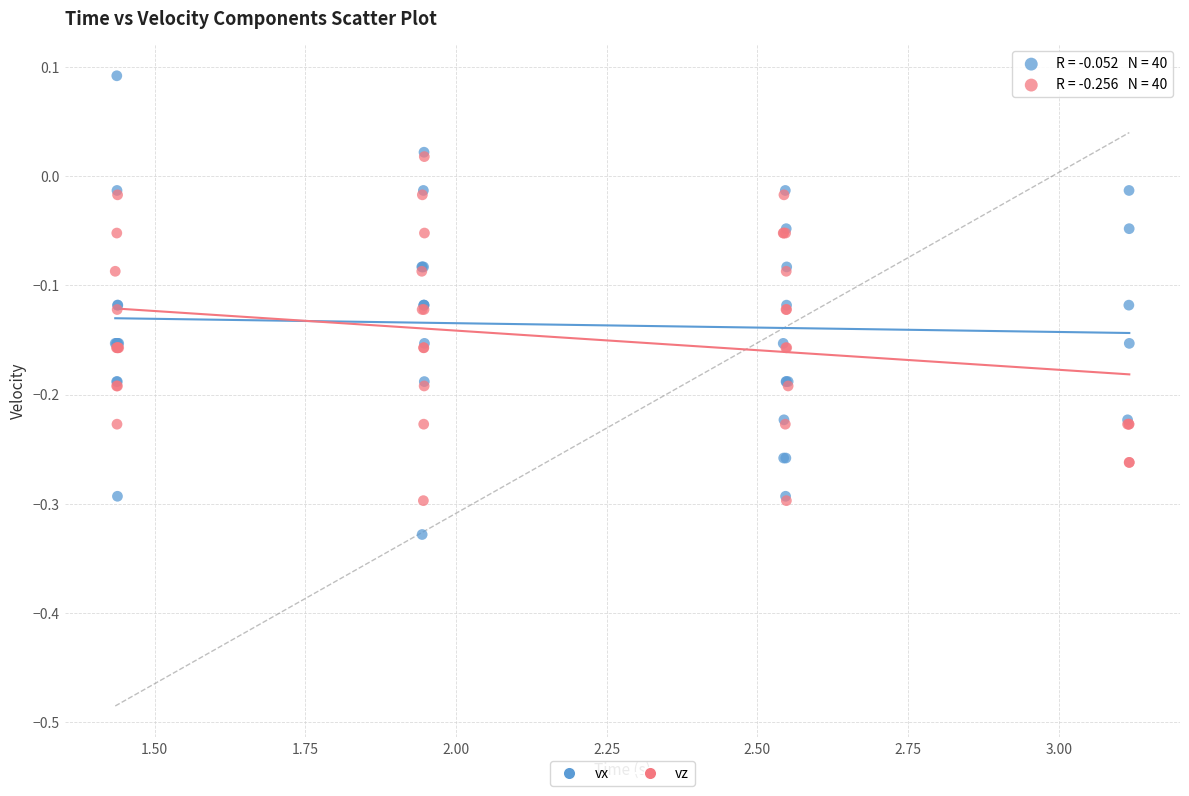

Which series contains the lowest Y value?

vx